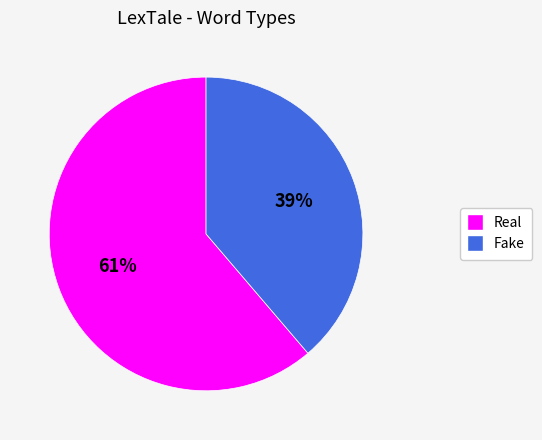

Count the number of slices in the pie.

2